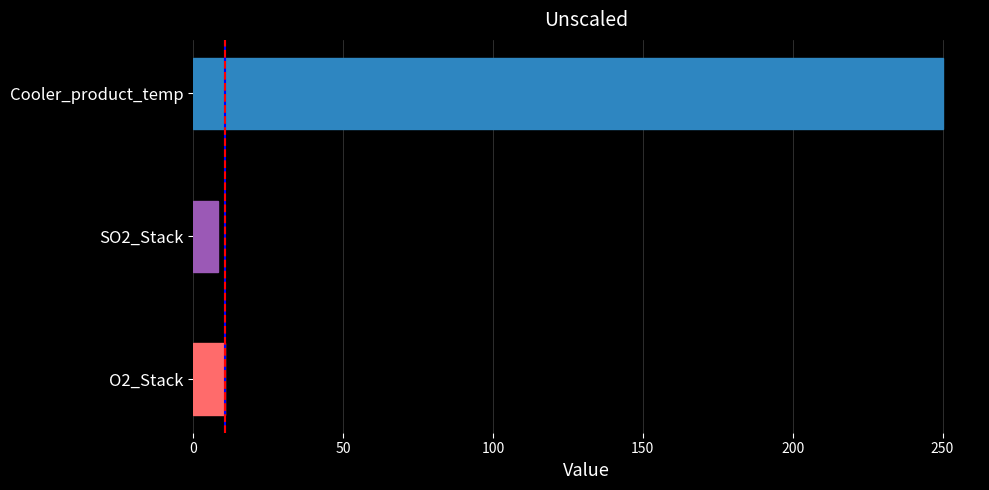

What is the sum of all values?

268.7